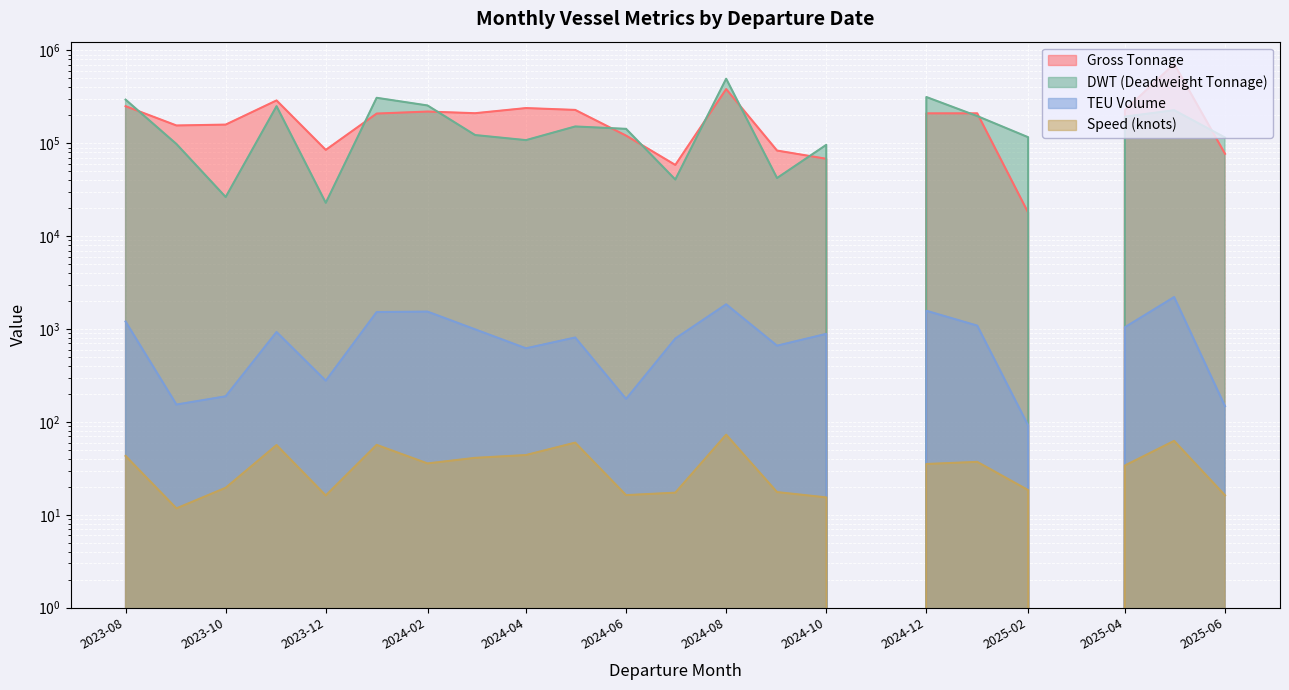

True or false: Speed (knots) has a value of 61.1 at 2024-02.

False